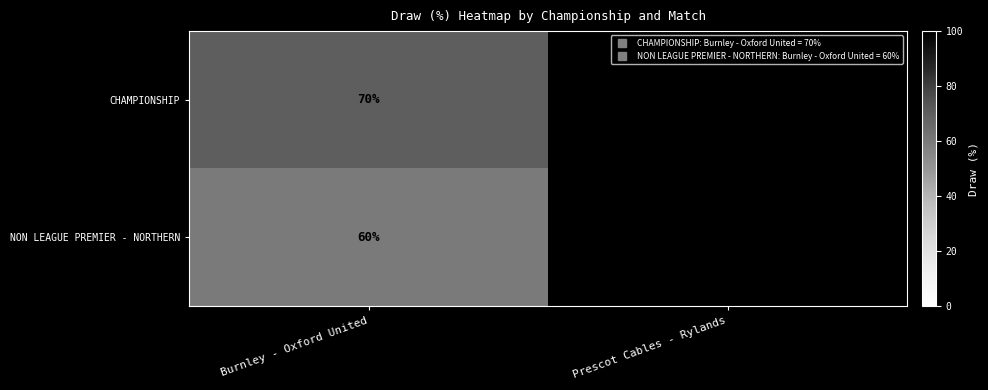

At how many categories does at least one series exceed 69?

1